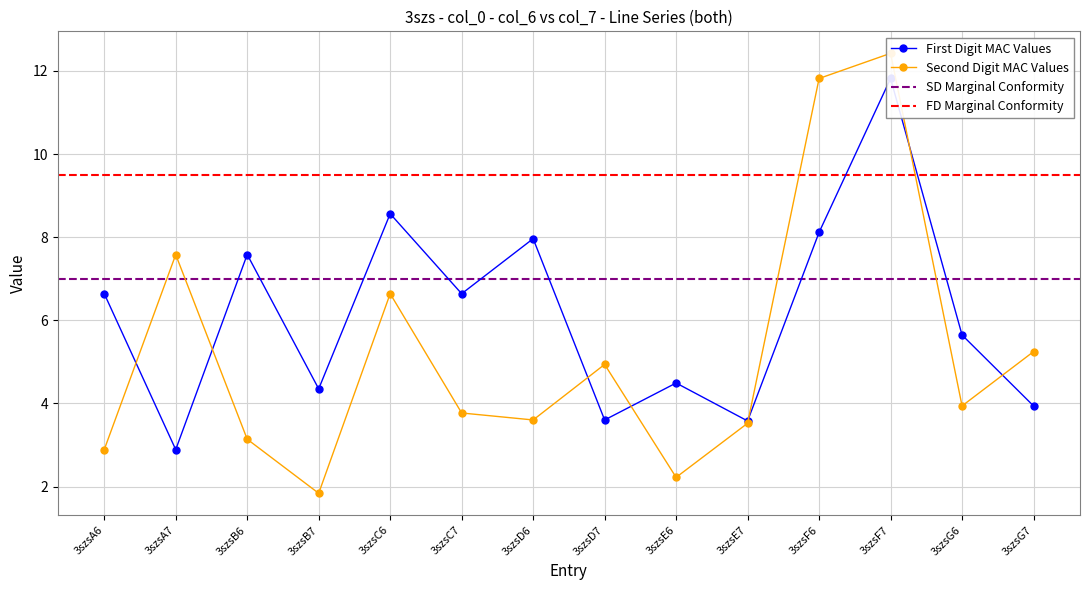

Which series has the largest total across all categories?

First Digit MAC Values